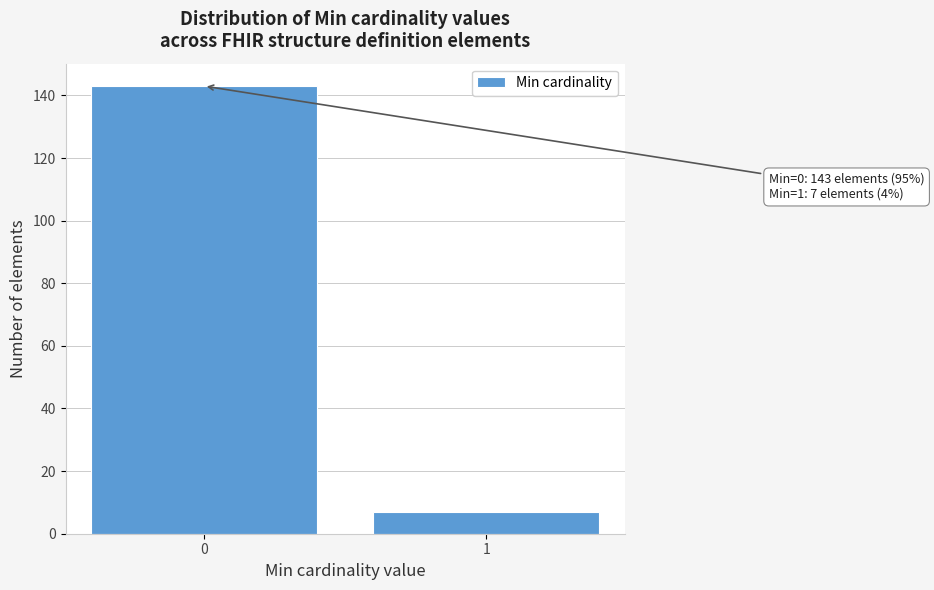

Reading left to right, list all the values displayed in this chart.

143	7